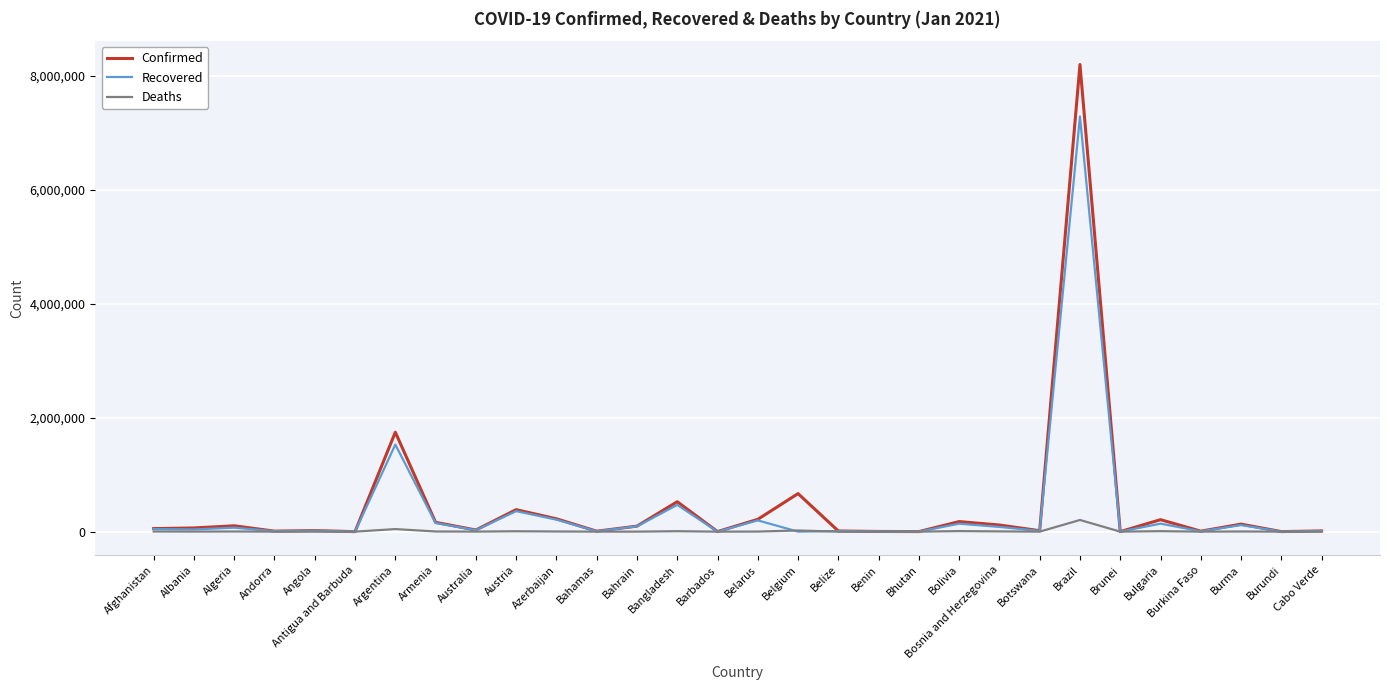

What are all the series names shown in the legend?

Confirmed, Recovered, Deaths